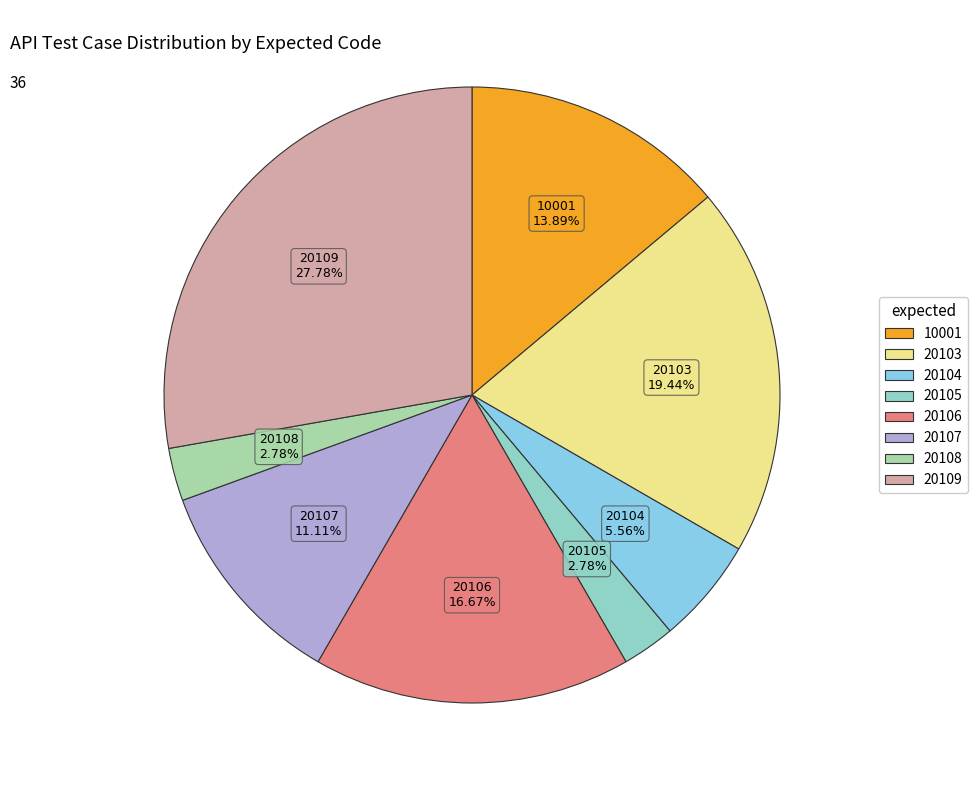

What is the ratio of the value at 20107 to the value at 20104?

2.0